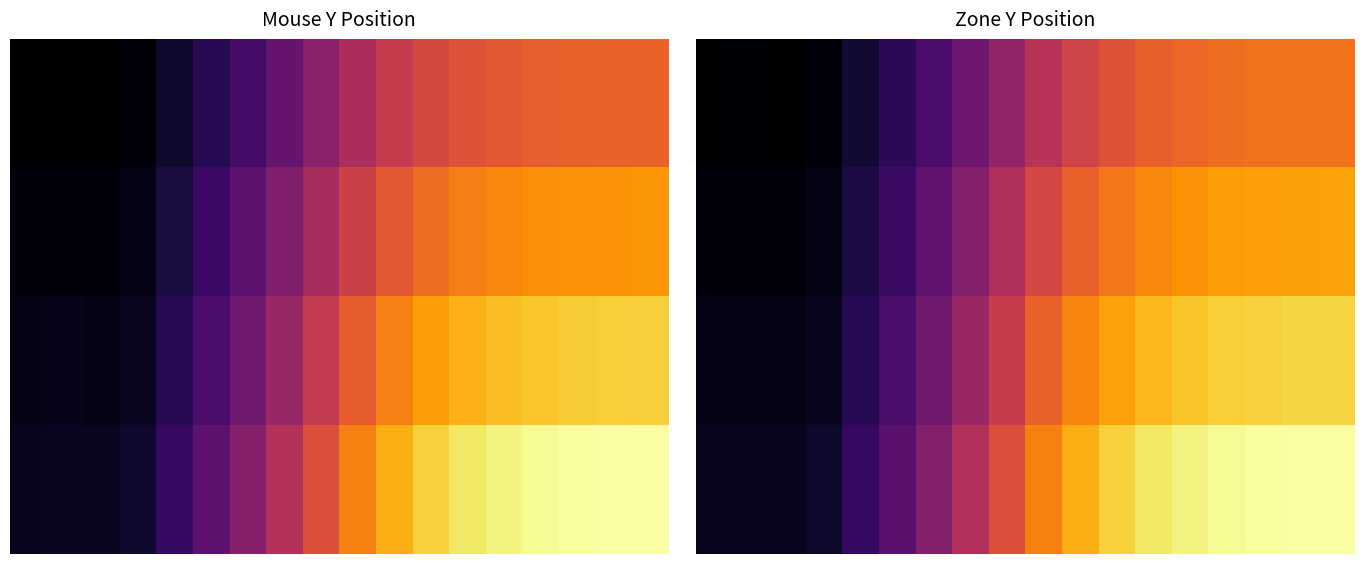

List the series in order of their peak value, lowest first.

0.0, 1.0, 2.0, 3.0